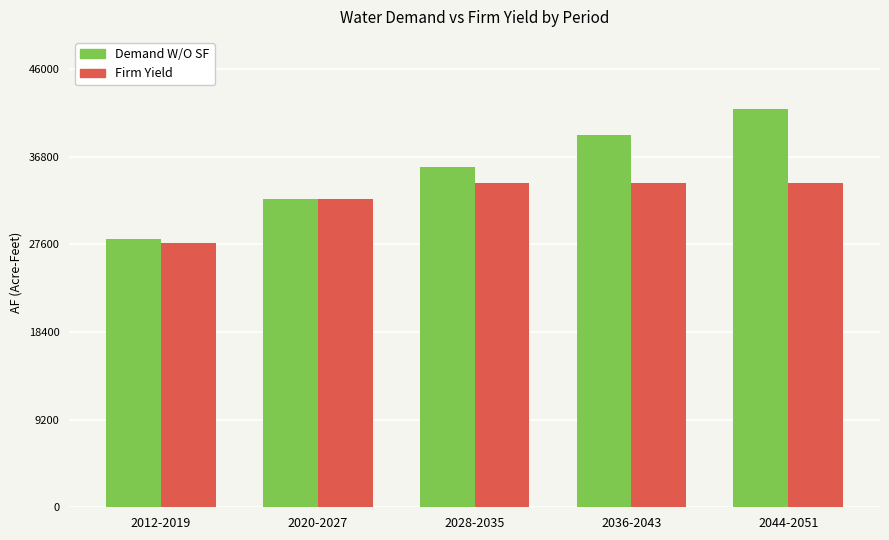

What is the approximate value of Demand W/O SF at 2020-2027?

32370.5